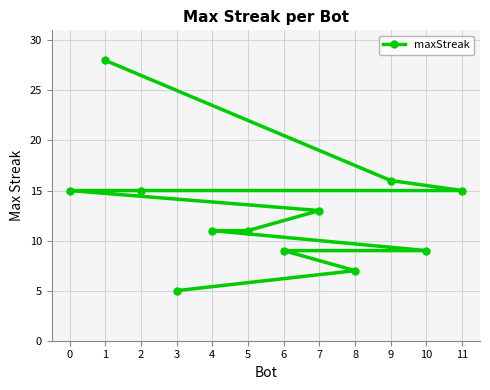

What is the change in value from 0 to 9?

+1